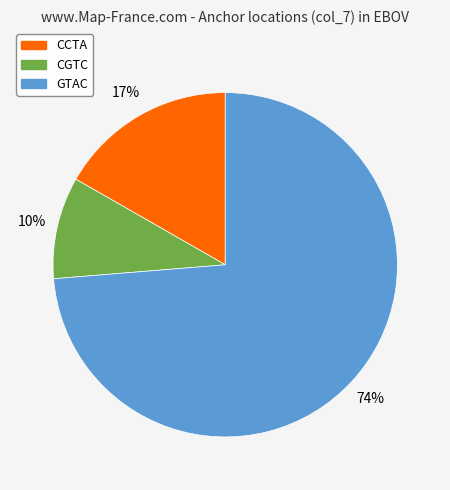

How many segments does this pie chart have?

3